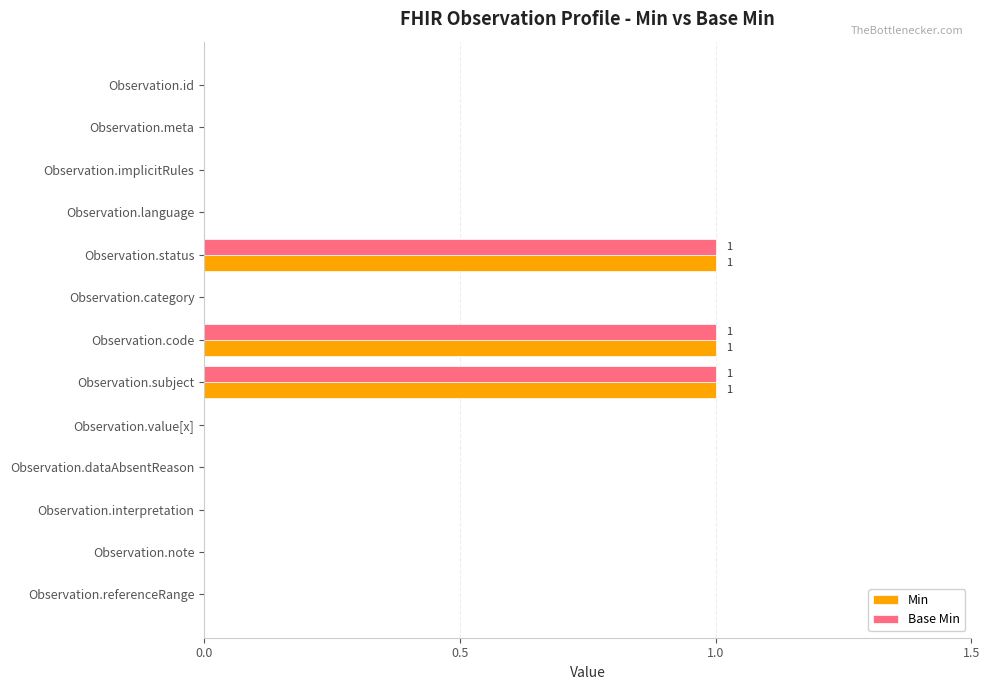

True or false: Min has a value of 0 at Observation.code.

False